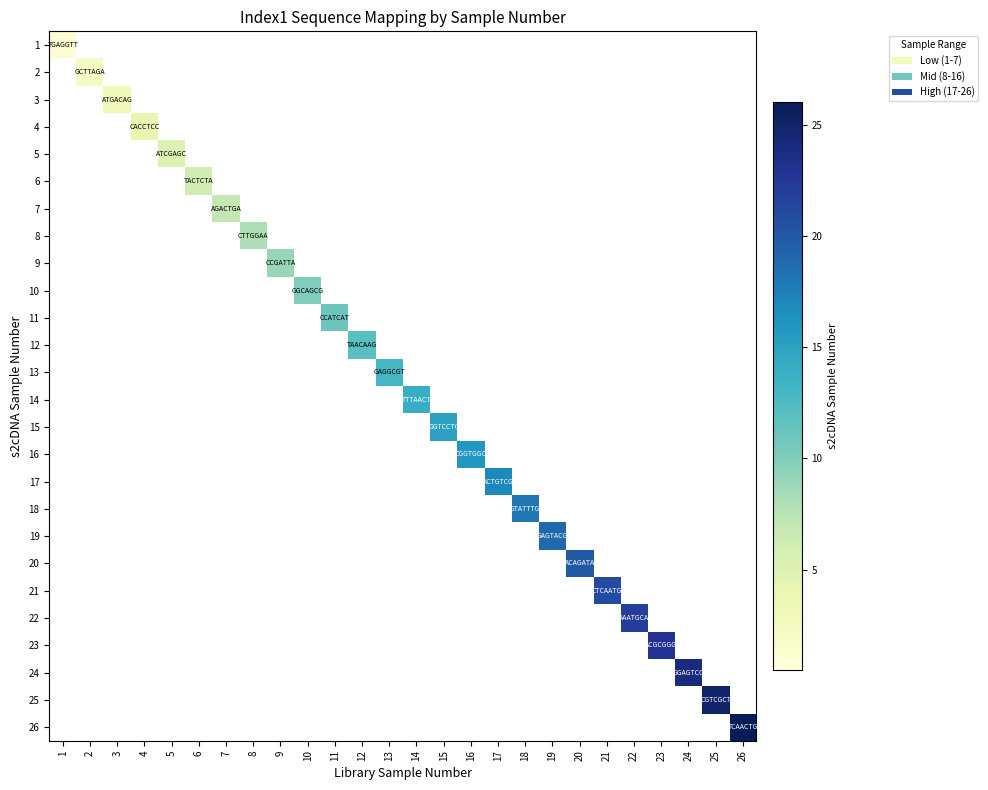

How many categories are shown in the chart?

26